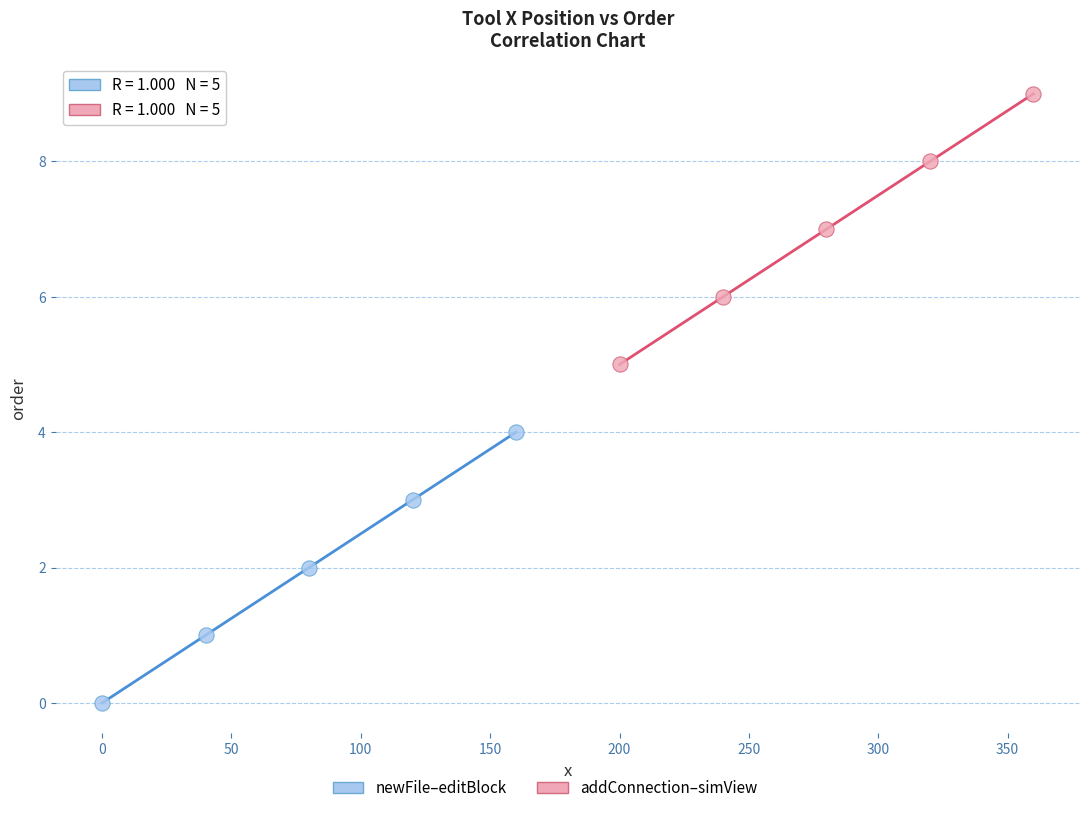

Which series contains the lowest Y value?

newFile–editBlock